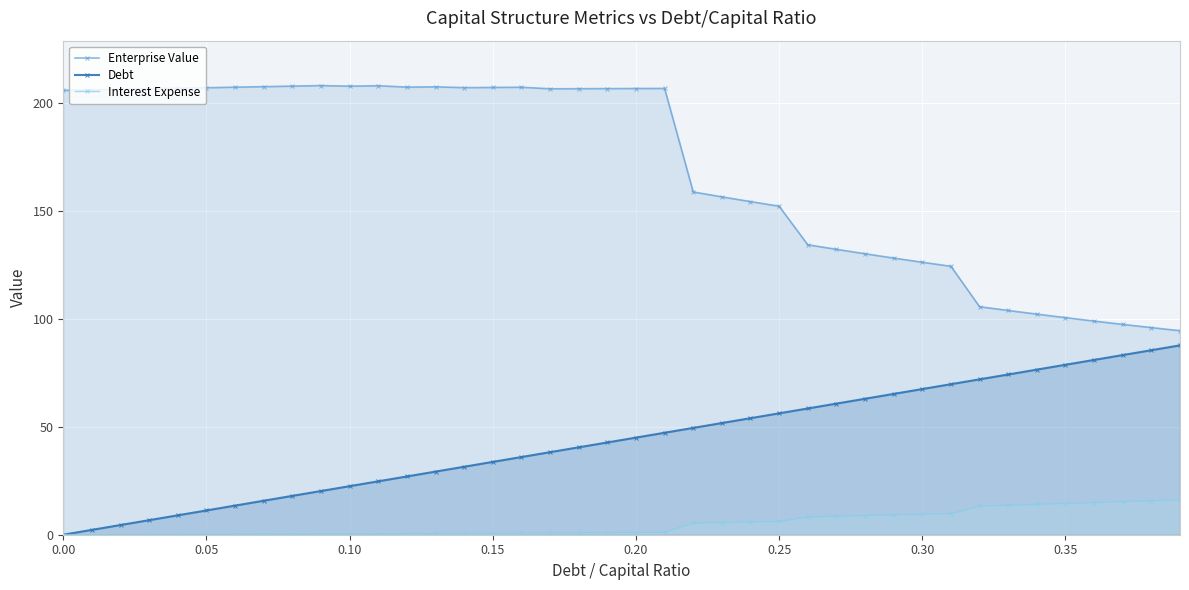

What is the greatest value displayed?

207.9